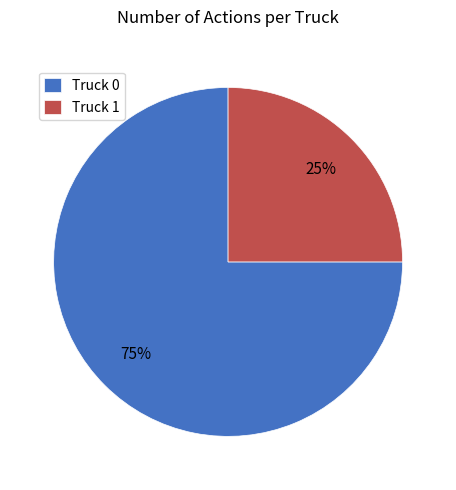

Rank the categories by value from highest to lowest.

Truck 0, Truck 1